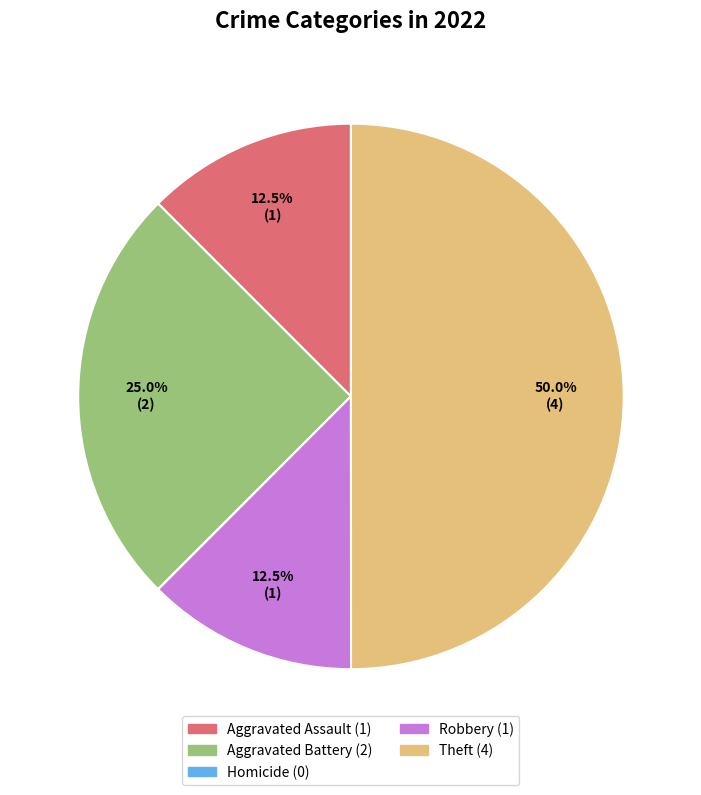

Combined, do Aggravated Battery and Robbery account for over 50%?

No